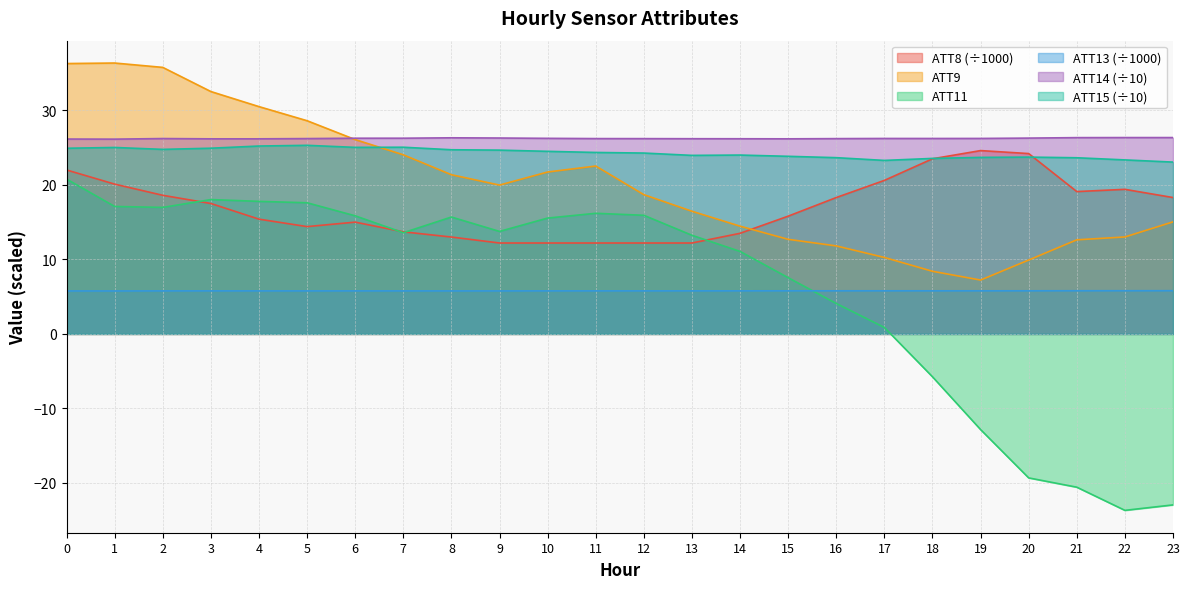

Is the value of ATT14 at 5 greater than the value of ATT13 at 6?

Yes